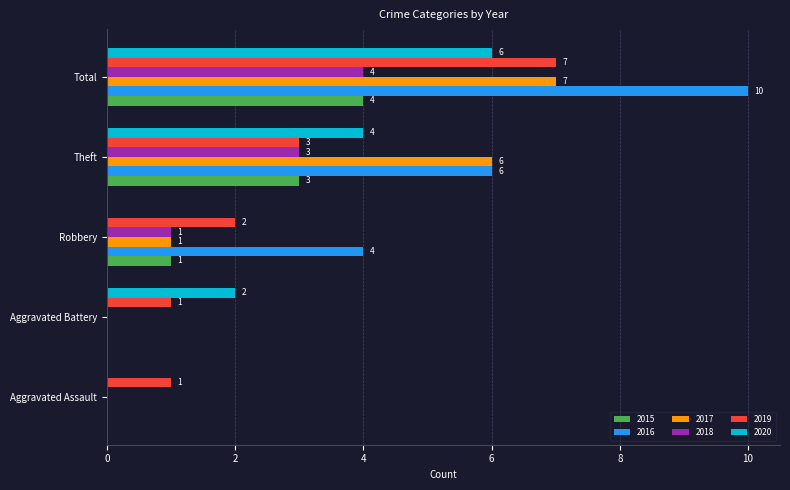

Which series changed the most between Aggravated Battery and Robbery?

2016